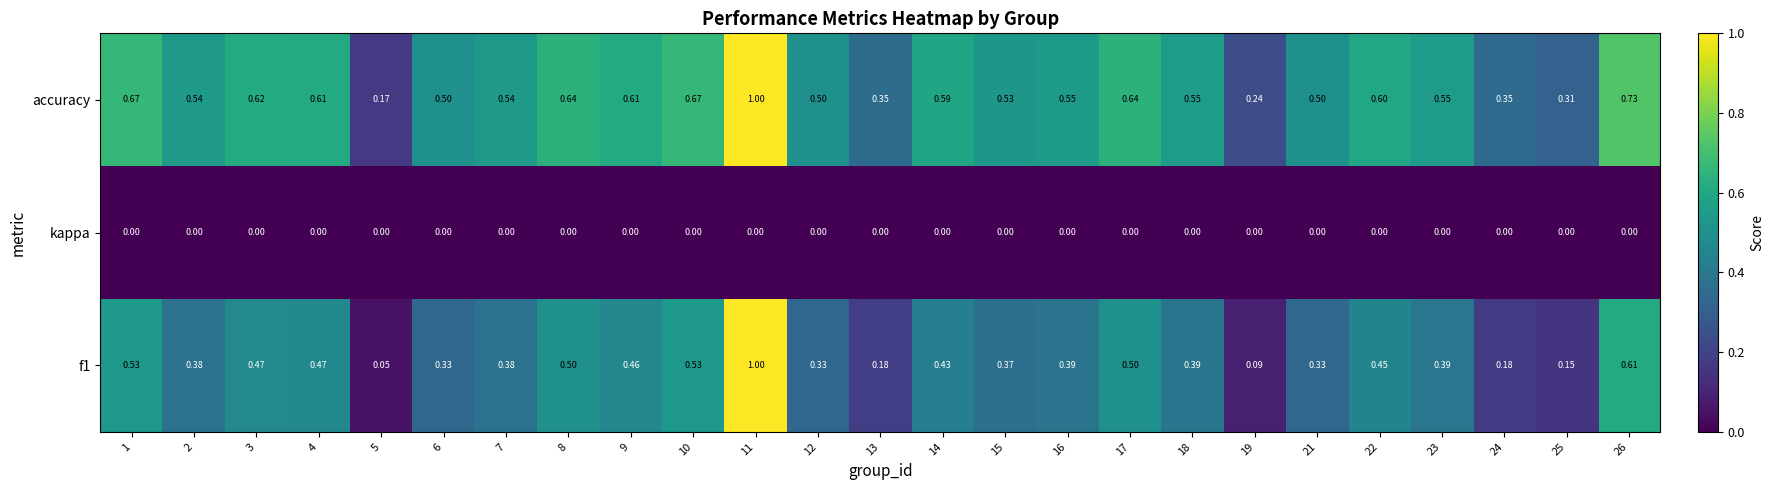

At 13, list the series in order from smallest to largest.

kappa, f1, accuracy